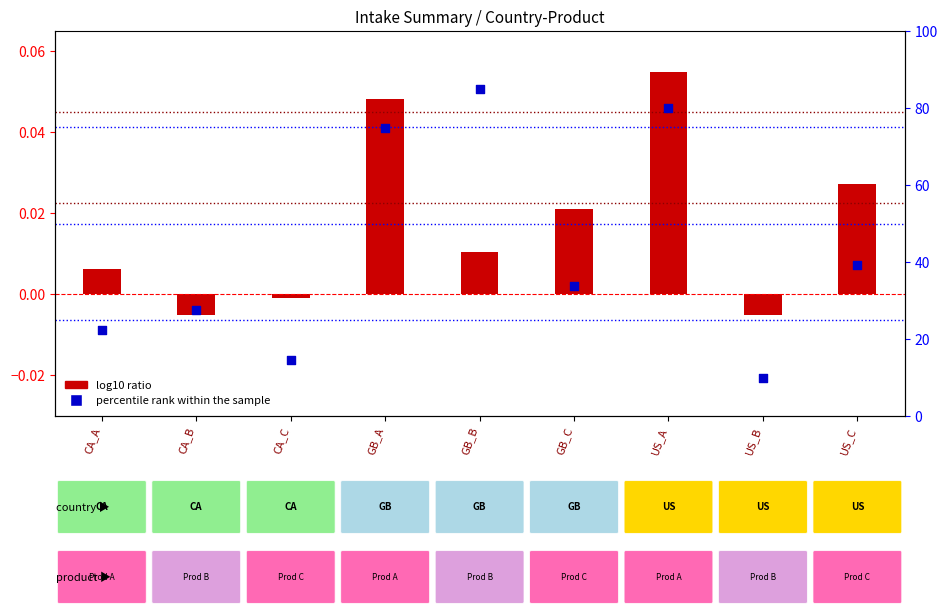

What are all the series names shown in the legend?

log10 ratio, percentile rank within the sample